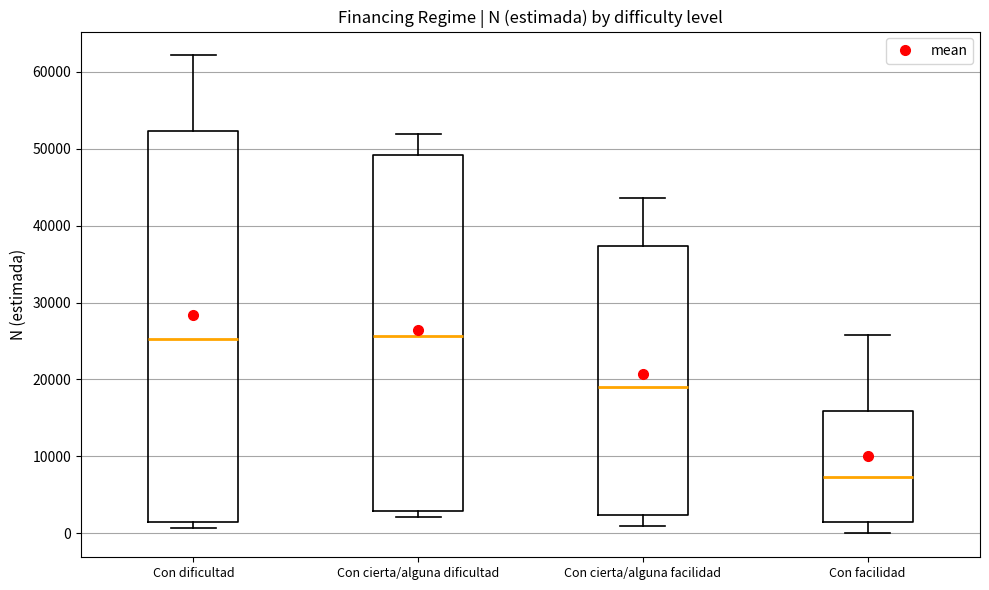

Reading left to right, transcribe this box plot: for each box, give where its median line is, the range the box spans, and where its two whiskers end, as read against the y-axis. The values are not printed on the chart, so give them approximately, as read against the axis.

Con dificultad: median 25000, box 1000 to 52000, whiskers 1000 (just below the box's lower edge) to 62000
Con cierta/alguna dificultad: median 26000, box 3000 to 49000, whiskers 2000 to 52000
Con cierta/alguna facilidad: median 19000, box 2000 to 37000, whiskers 1000 to 44000
Con facilidad: median 7000, box 1000 to 16000, whiskers 0 to 26000